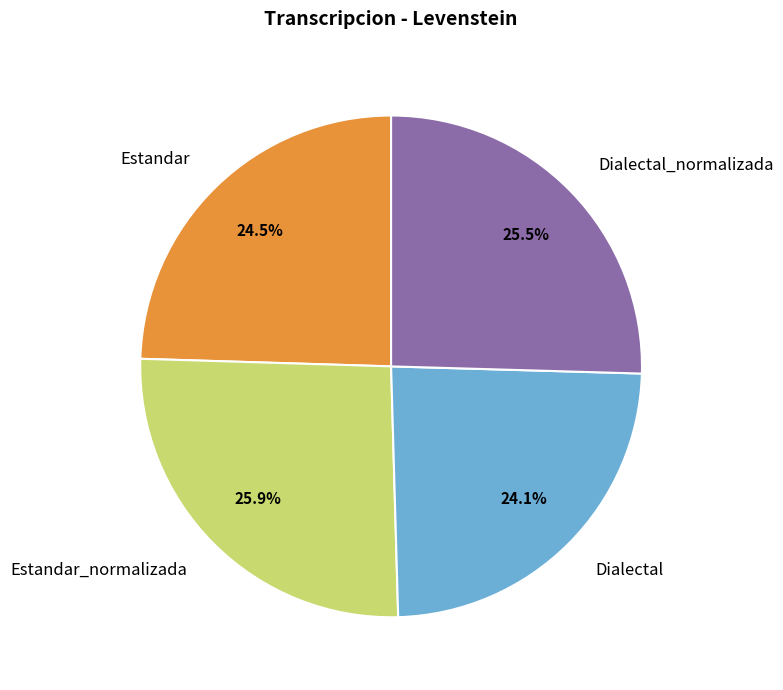

What percentage is NOT represented by Dialectal?

75.9%